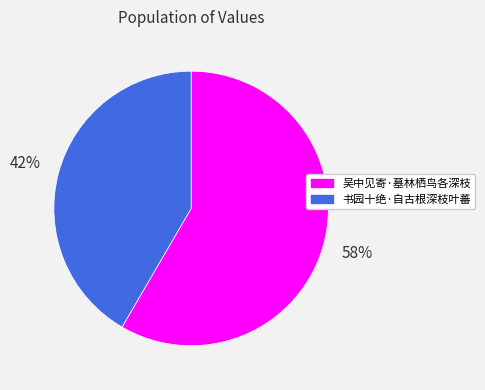

How many slices are in this pie chart?

2